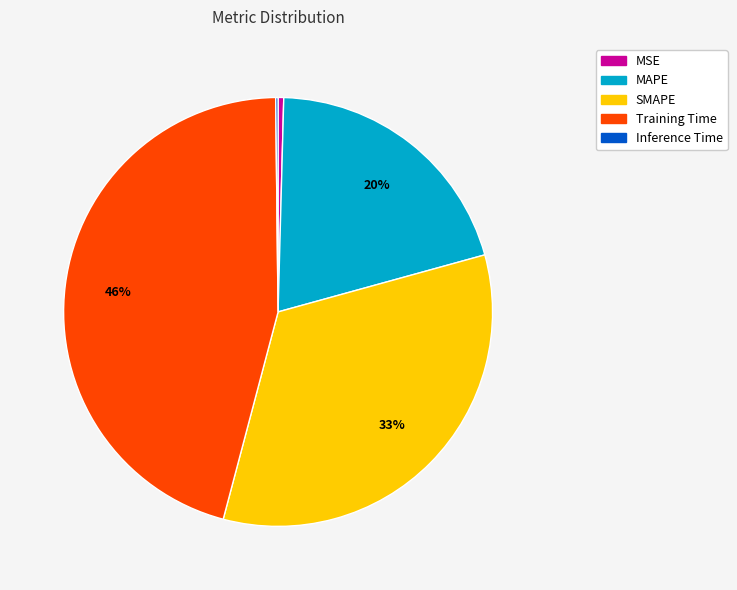

To the nearest percent, what is the difference between the MSE and MAPE slice percentages?

20%